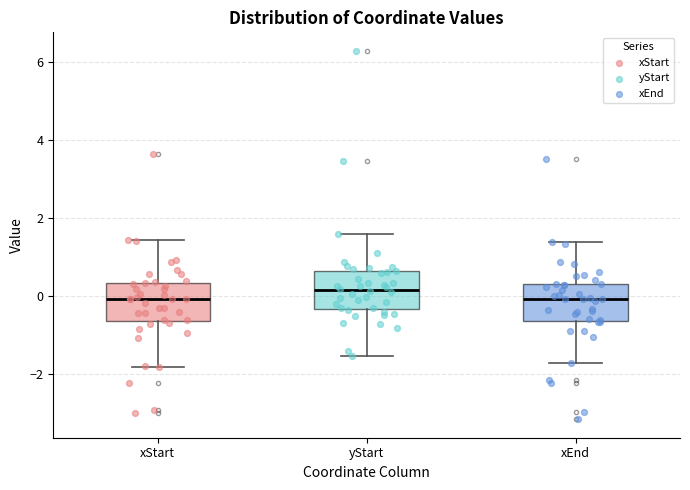

Reading left to right, transcribe this box plot: for each box, give where its median line is, the range the box spans, and where its two whiskers end, as read against the y-axis. The values are not printed on the chart, so give them approximately, as read against the axis.

xStart: median 0.0, box -0.6 to 0.4, whiskers -1.8 to 1.4
yStart: median 0.2, box -0.4 to 0.6, whiskers -1.6 to 1.6
xEnd: median 0.0, box -0.6 to 0.2, whiskers -1.8 to 1.4